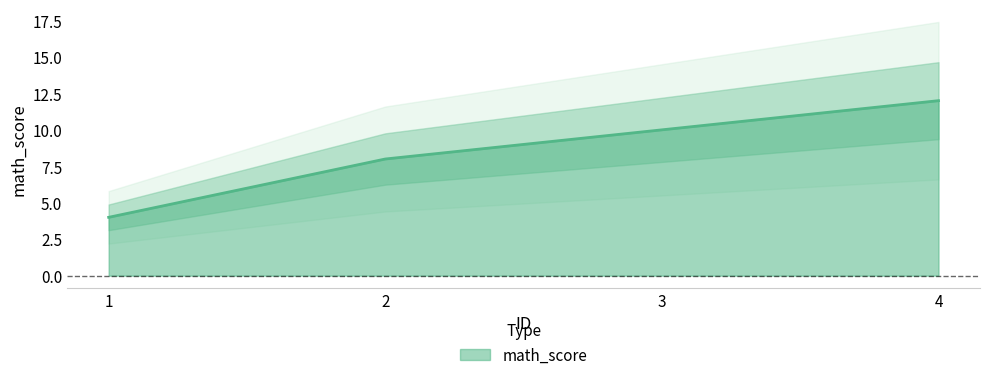

At which label does the data first exceed 10?

4